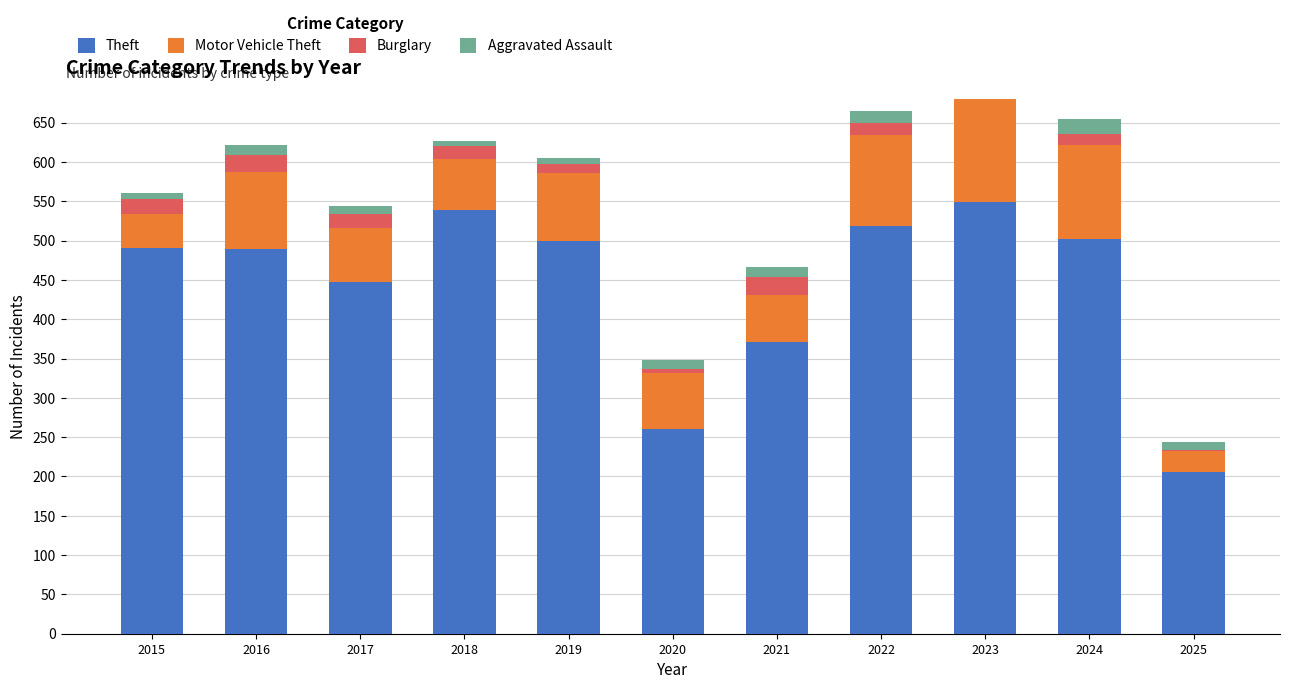

The value of Aggravated Assault at 2016 is 6. True or false?

False